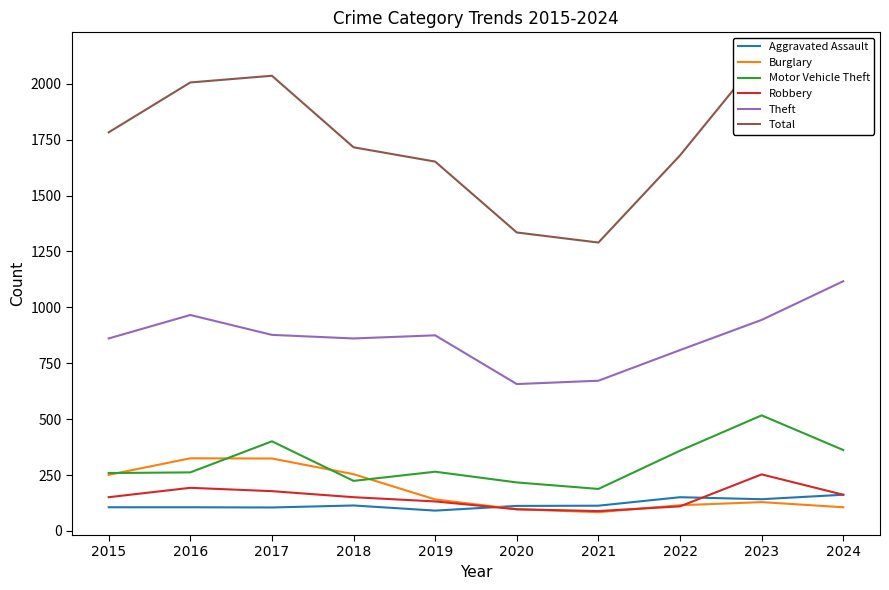

True or false: Aggravated Assault and Motor Vehicle Theft cross at least once.

False